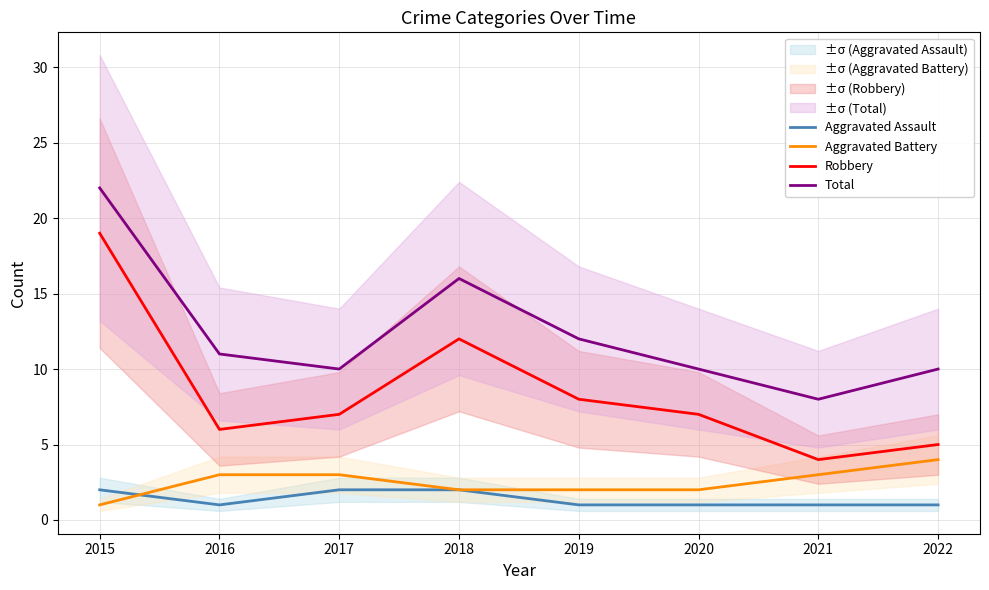

What is the value of the Robbery point at the 3rd from the left?

7